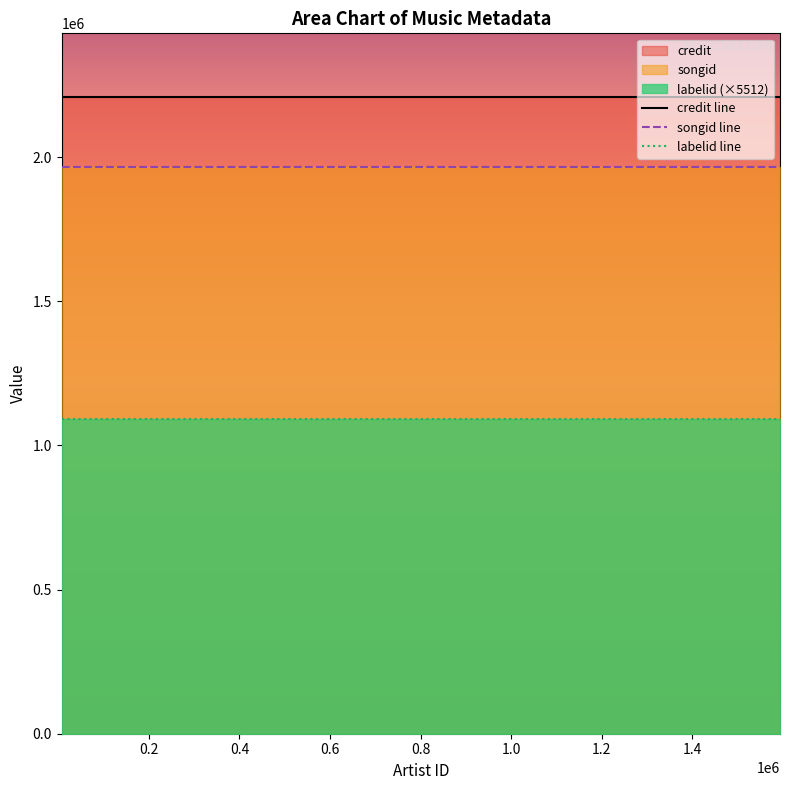

Which series has the largest total across all categories?

credit line